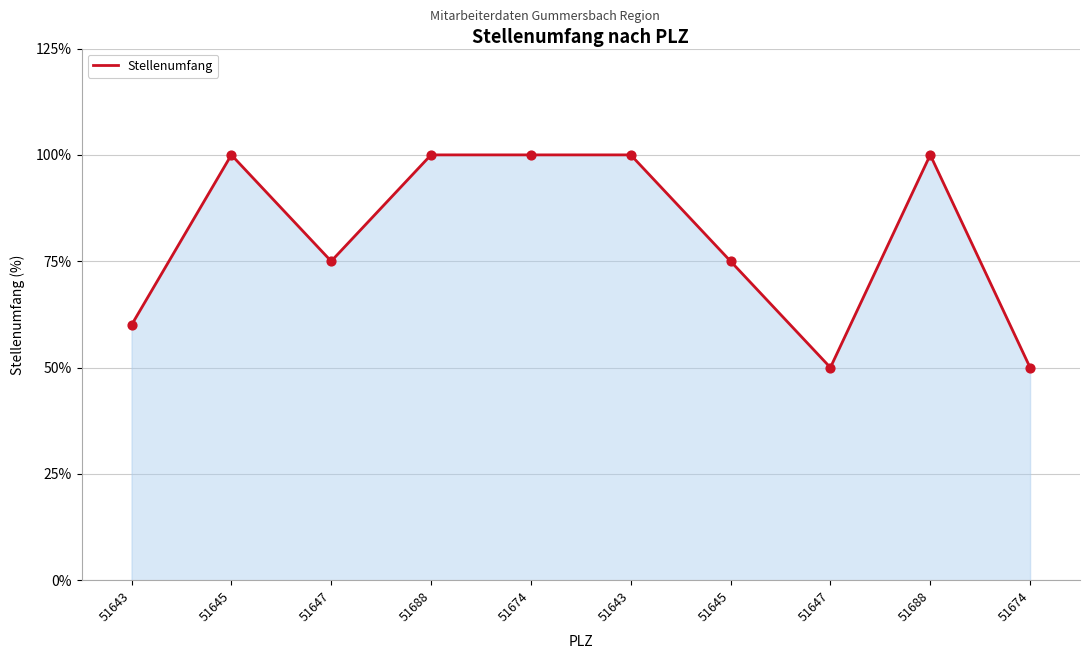

Does the chart have visible grid lines?

Yes